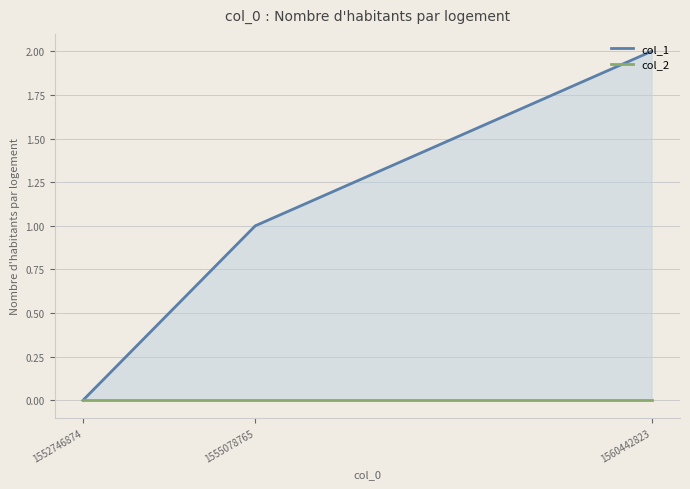

At which category is the sum across all series the highest?

1560442823